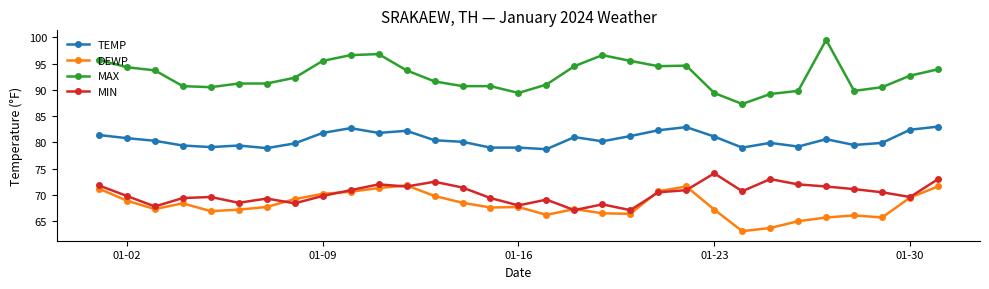

True or false: MAX and TEMP intersect in this chart.

False